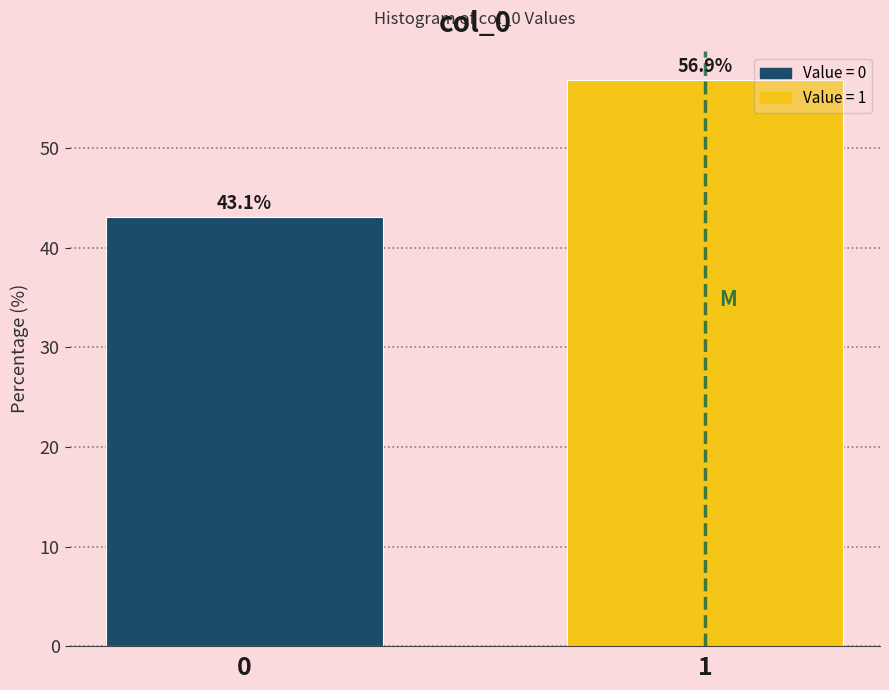

Reading left to right, list all the values displayed in this chart.

0=43.1	1=56.9